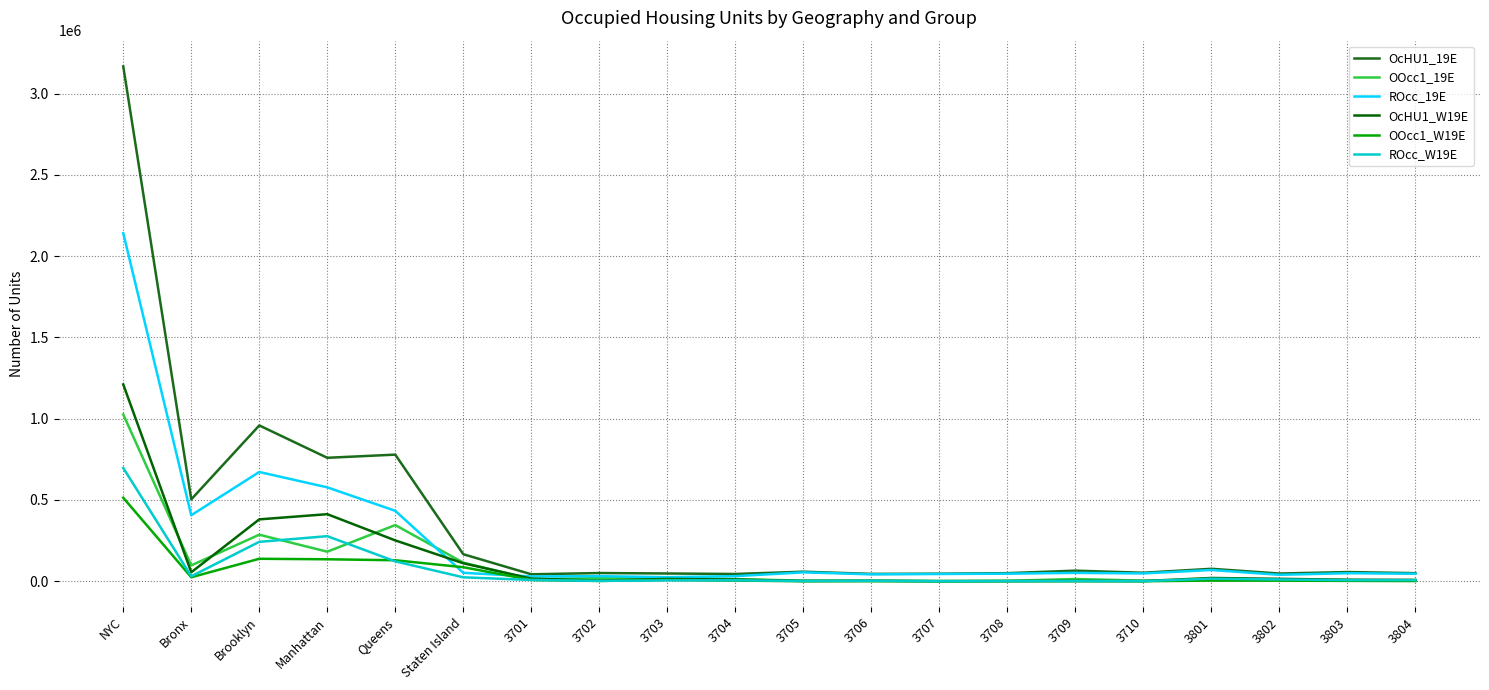

The value of OcHU1_19E at Manhattan is 1176490. True or false?

False